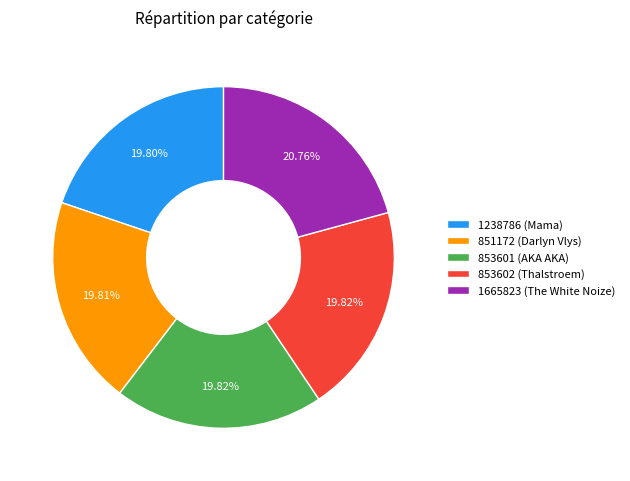

How many segments does this pie chart have?

5